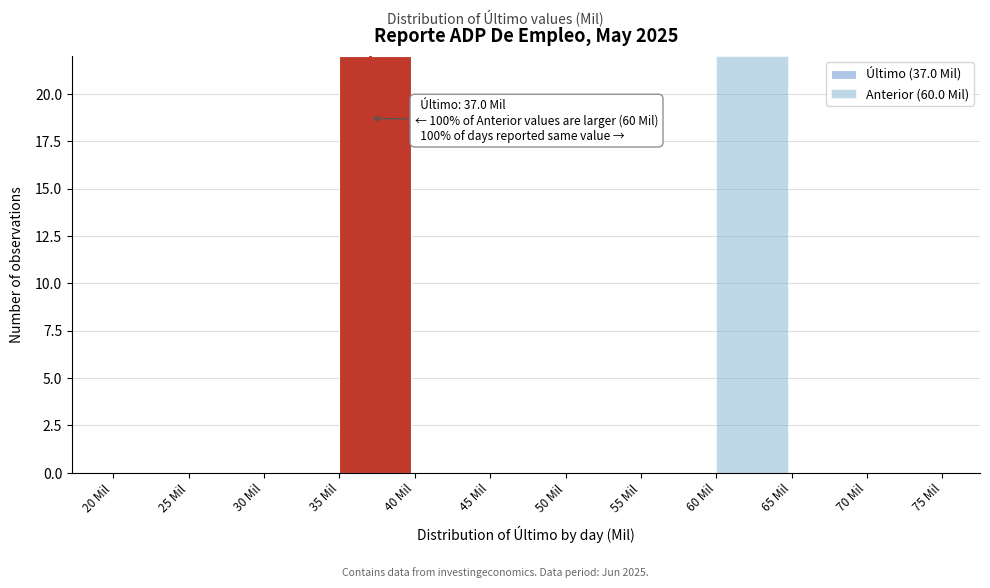

Reading left to right, transcribe the values for Último (37.0 Mil).

20 Mil=0	25 Mil=0	30 Mil=0	35 Mil=22	40 Mil=0	45 Mil=0	50 Mil=0	55 Mil=0	60 Mil=0	65 Mil=0	70 Mil=0